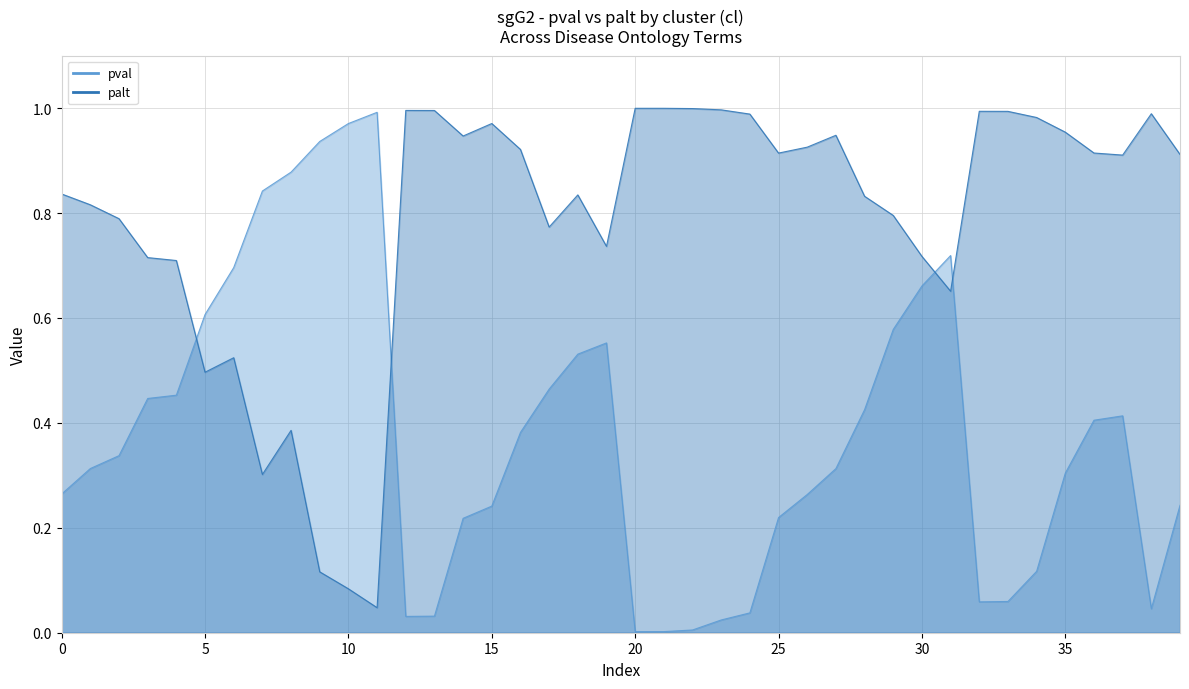

Is it true that pval equals 0.0 at 3?

True